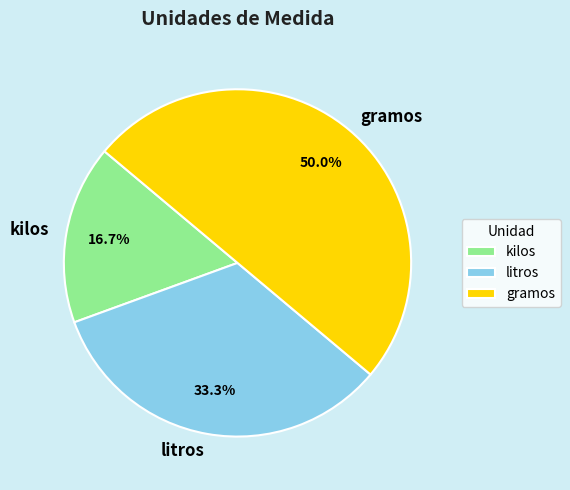

Combined, do kilos and gramos account for over 50%?

Yes